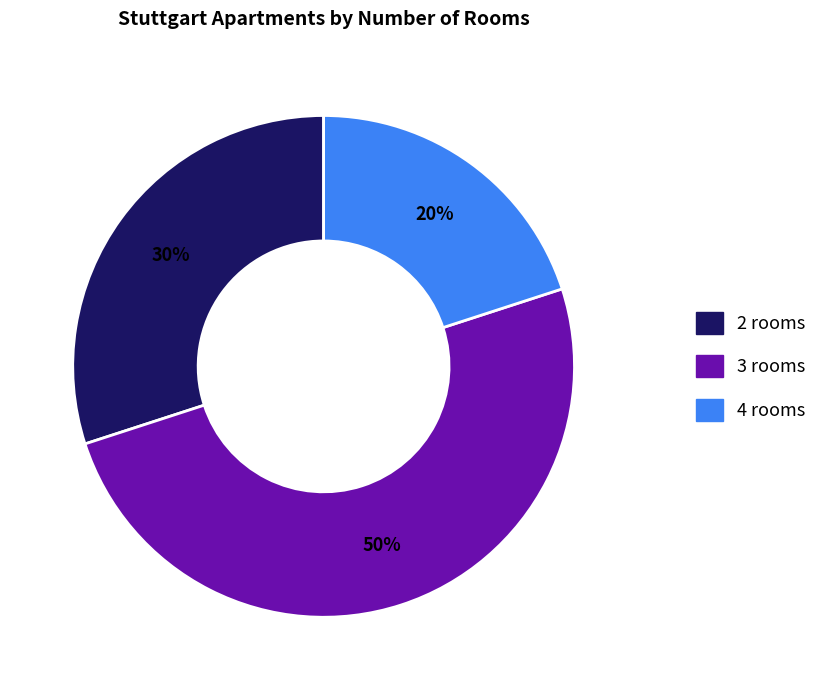

To the nearest percent, what is the difference between the largest and smallest slice percentages?

30%